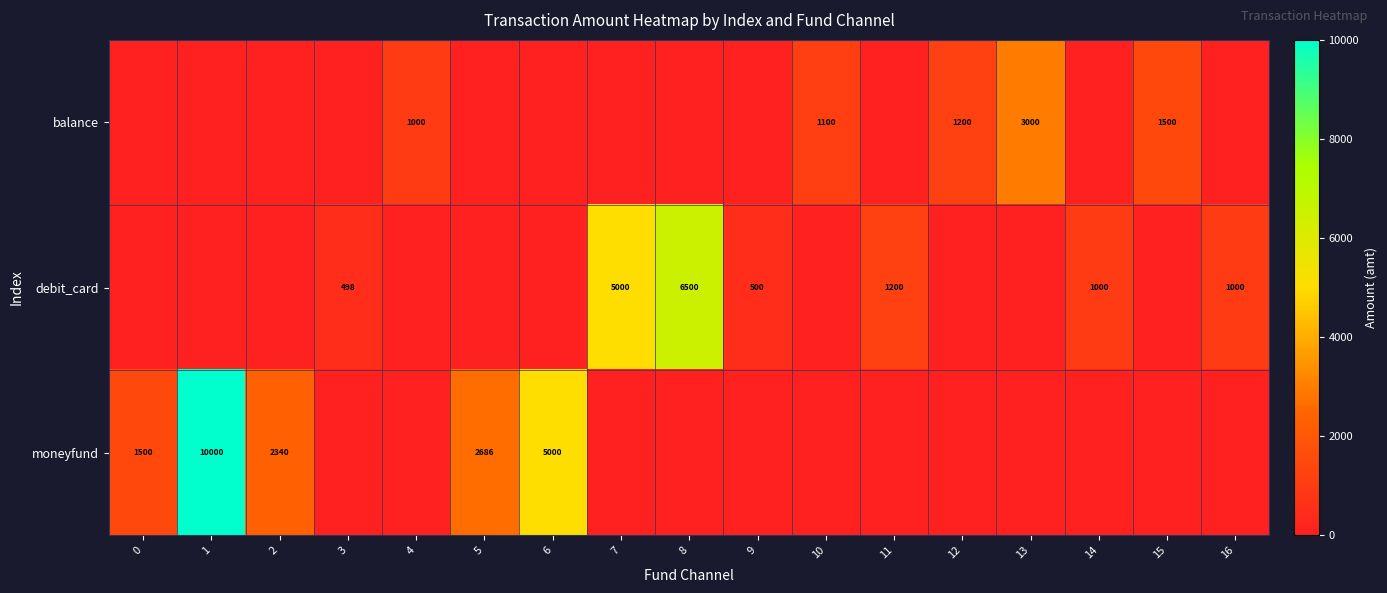

How many categories are shown in the chart?

17